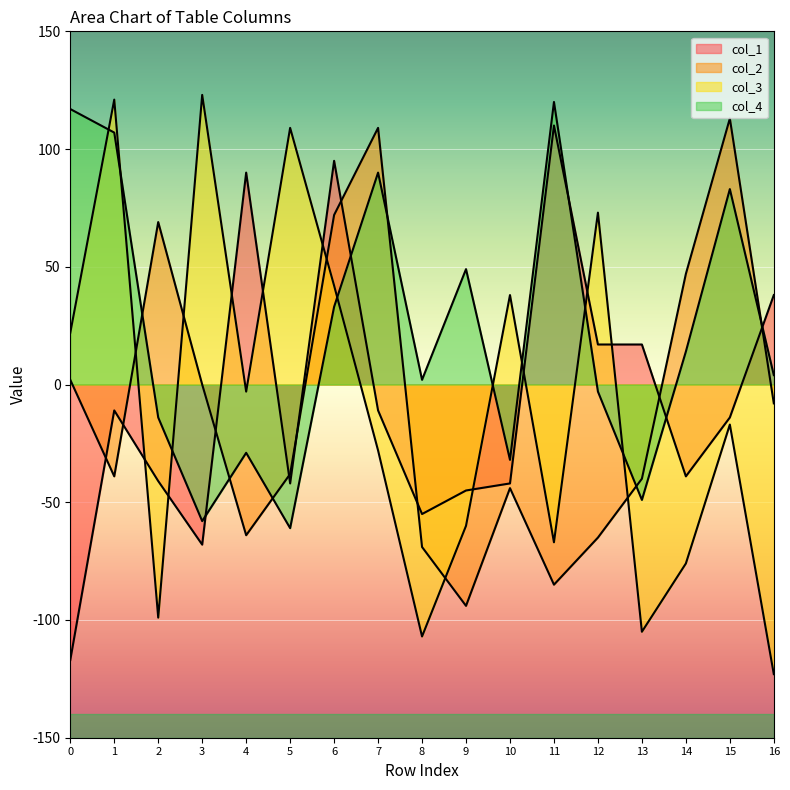

Does the chart display data point markers on the line(s)?

No